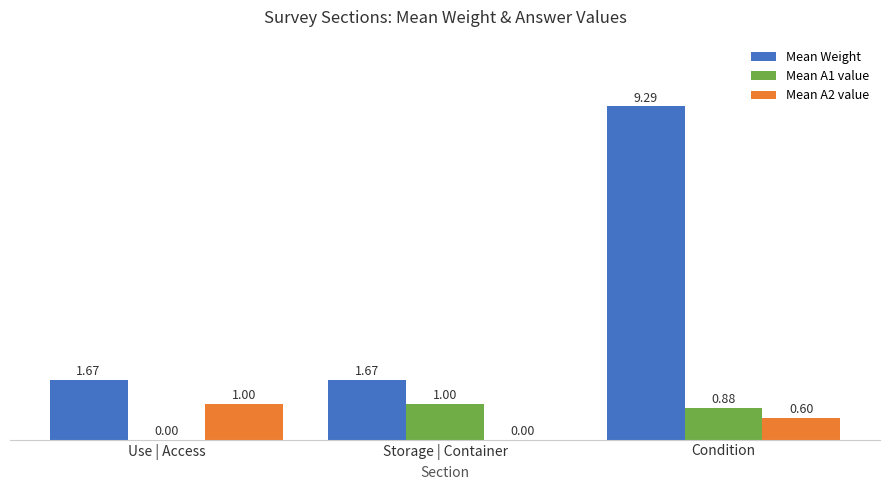

The Mean Weight series shows 0.7 at Use | Access. True or false?

False